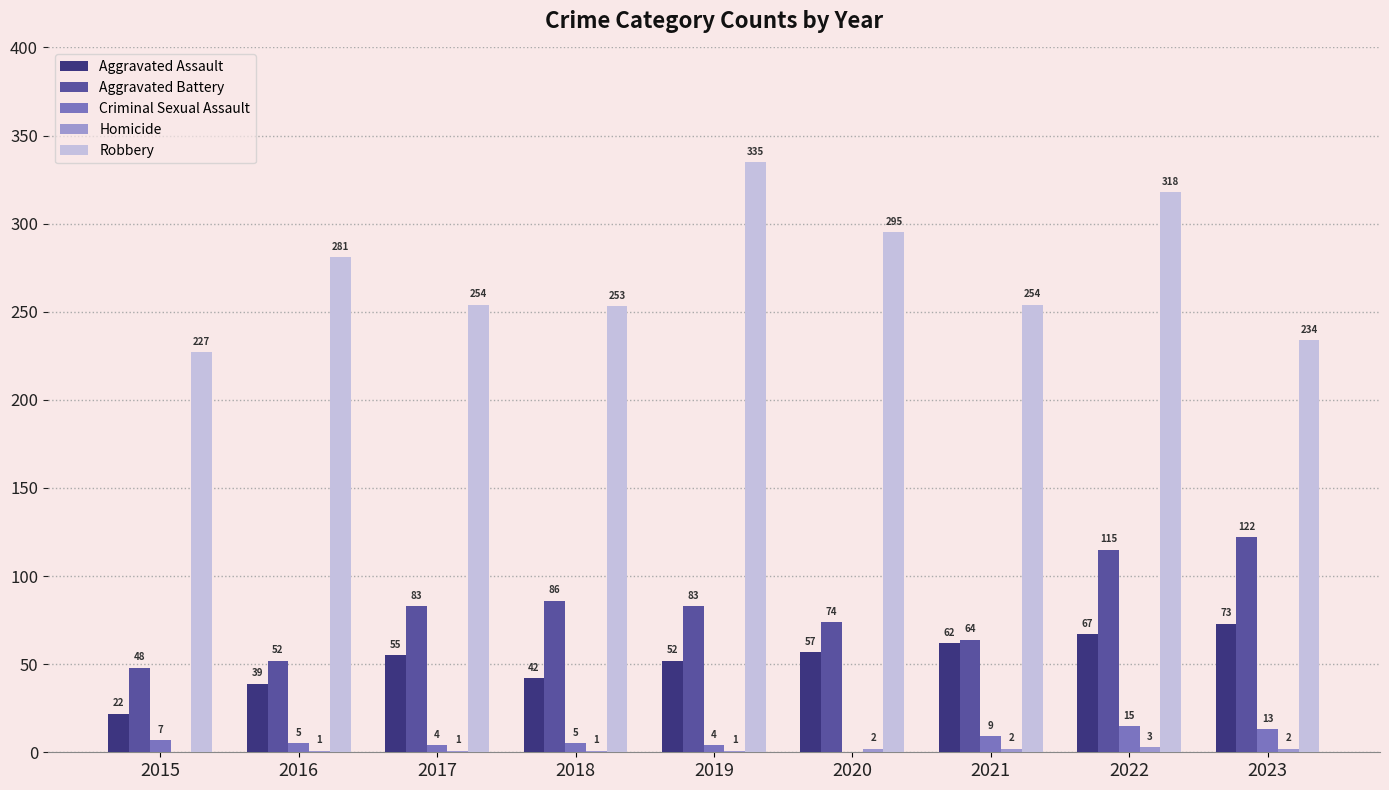

At which category is the sum across all series the highest?

2022